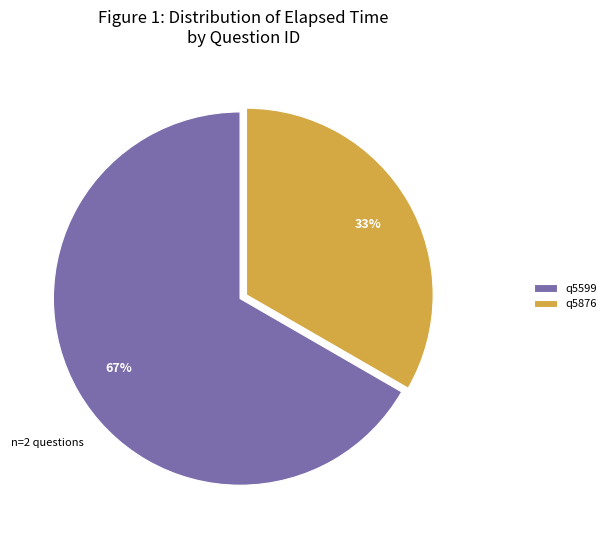

Is the sum of q5599 and q5876 greater than half?

Yes